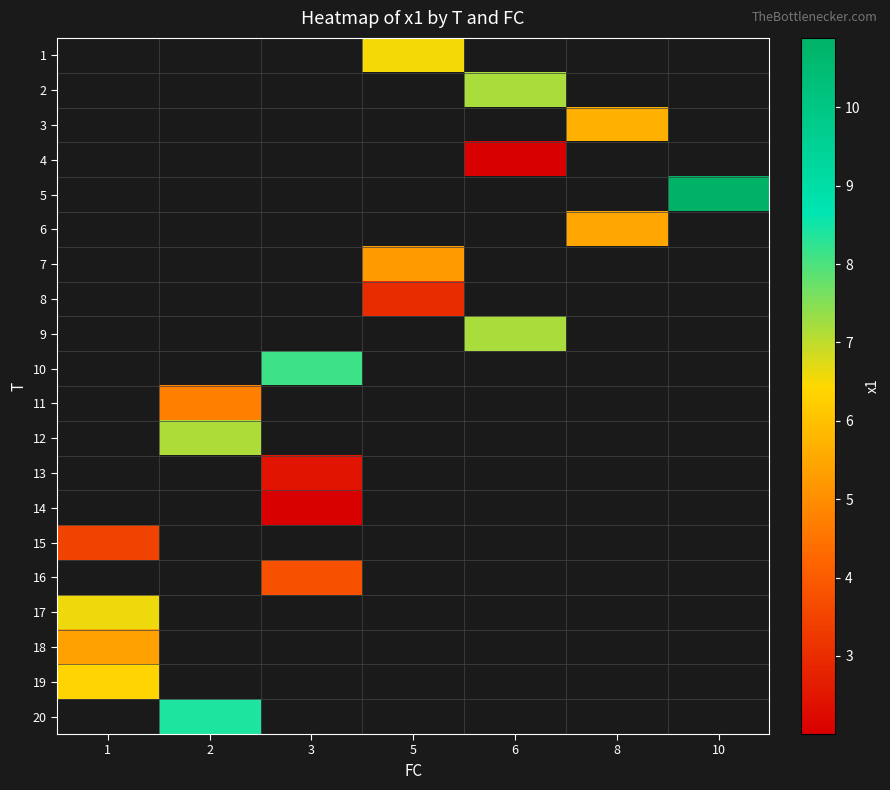

How many positive values does the 3 series have?

1